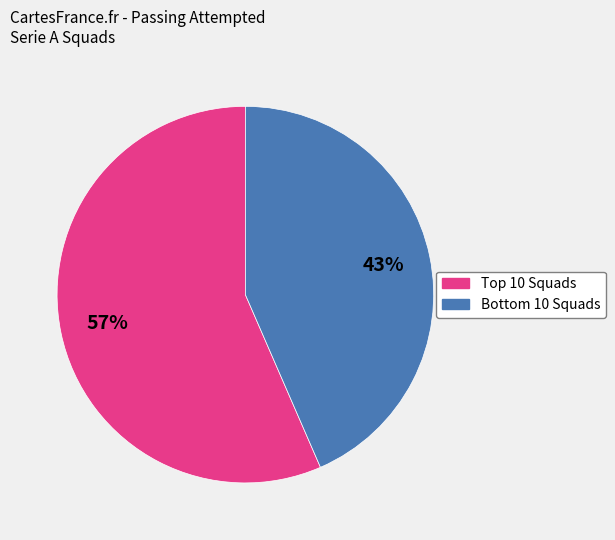

To the nearest percent, what is the average slice percentage?

50%